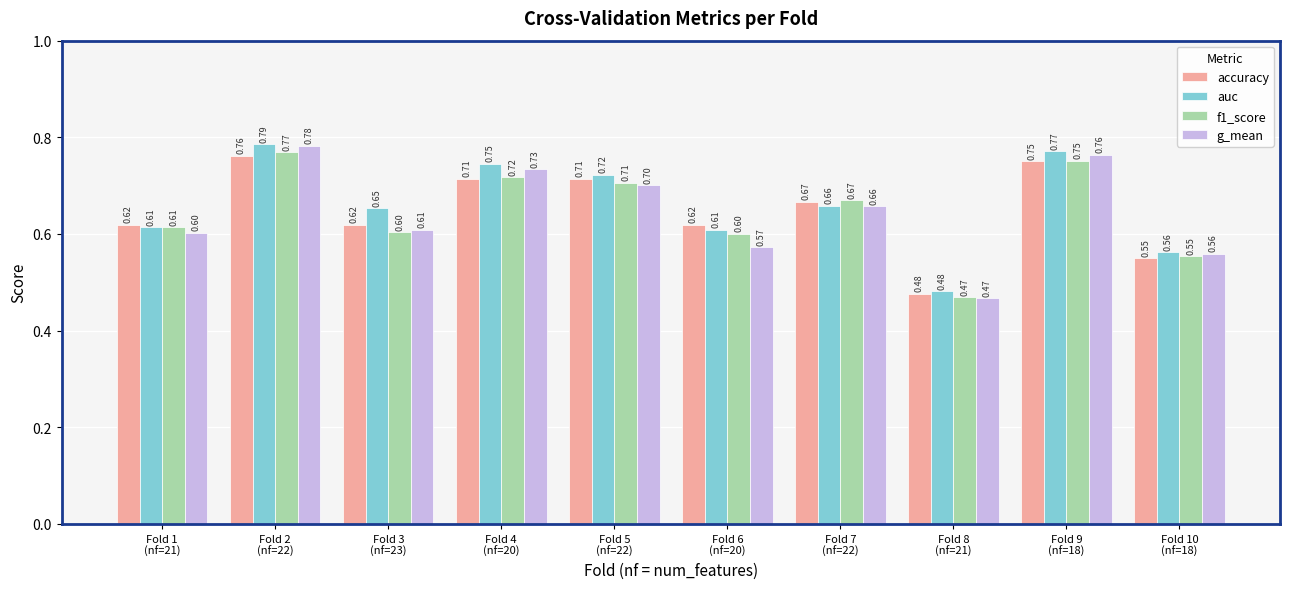

Are the bars grouped side by side (vs. stacked)?

Yes